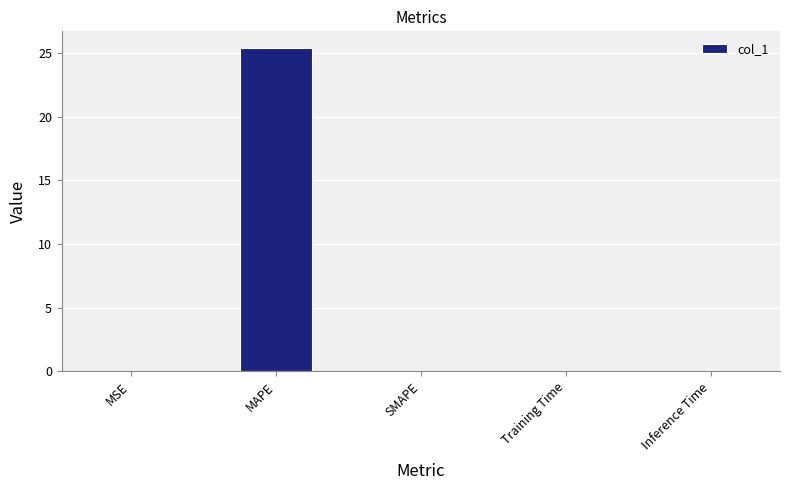

What is the sum of all values?

25.4